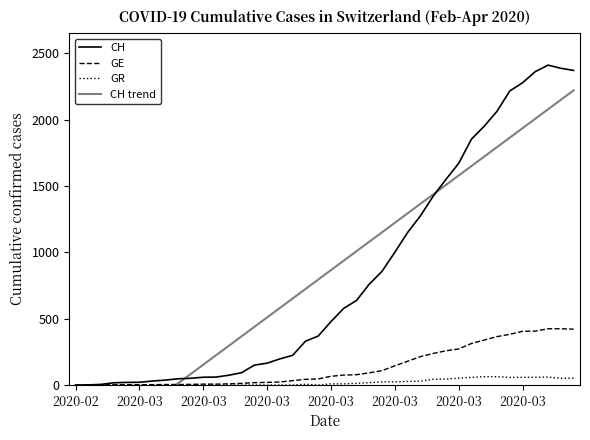

True or false: GR has more than 2 points higher than both neighbors.

False